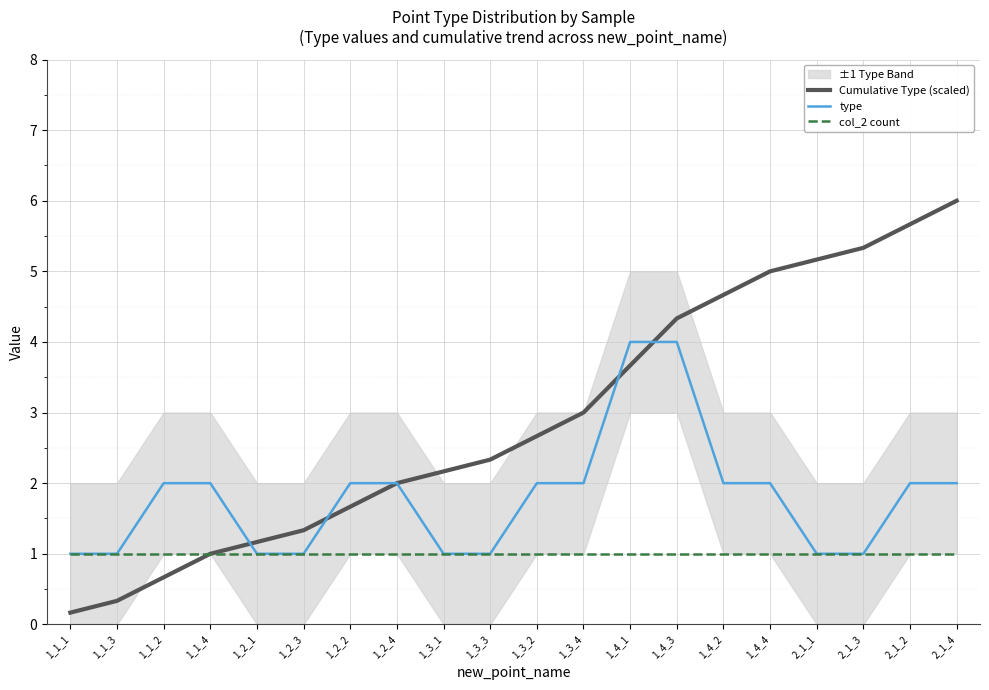

Reading left to right, list all the values displayed in this chart.

Cumulative Type (scaled): 1_1_1=0.2	1_1_3=0.3	1_1_2=0.7	1_1_4=1.0	1_2_1=1.2	1_2_3=1.3	1_2_2=1.7	1_2_4=2.0	1_3_1=2.2	1_3_3=2.3	1_3_2=2.7	1_3_4=3.0	1_4_1=3.7	1_4_3=4.3	1_4_2=4.7	1_4_4=5.0	2_1_1=5.2	2_1_3=5.3	2_1_2=5.7	2_1_4=6.0
type: 1_1_1=1.0	1_1_3=1.0	1_1_2=2.0	1_1_4=2.0	1_2_1=1.0	1_2_3=1.0	1_2_2=2.0	1_2_4=2.0	1_3_1=1.0	1_3_3=1.0	1_3_2=2.0	1_3_4=2.0	1_4_1=4.0	1_4_3=4.0	1_4_2=2.0	1_4_4=2.0	2_1_1=1.0	2_1_3=1.0	2_1_2=2.0	2_1_4=2.0
col_2 count: 1_1_1=1.0	1_1_3=1.0	1_1_2=1.0	1_1_4=1.0	1_2_1=1.0	1_2_3=1.0	1_2_2=1.0	1_2_4=1.0	1_3_1=1.0	1_3_3=1.0	1_3_2=1.0	1_3_4=1.0	1_4_1=1.0	1_4_3=1.0	1_4_2=1.0	1_4_4=1.0	2_1_1=1.0	2_1_3=1.0	2_1_2=1.0	2_1_4=1.0